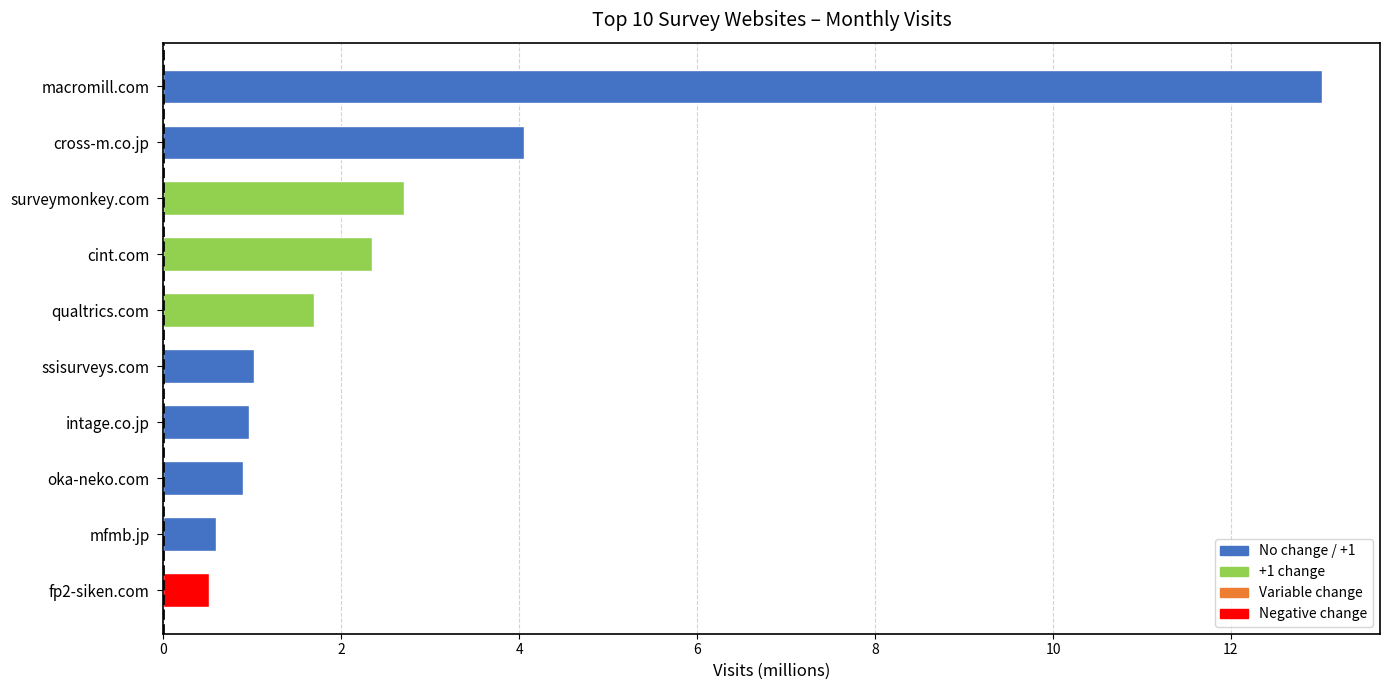

At which label is the value closest to 6?

cross-m.co.jp